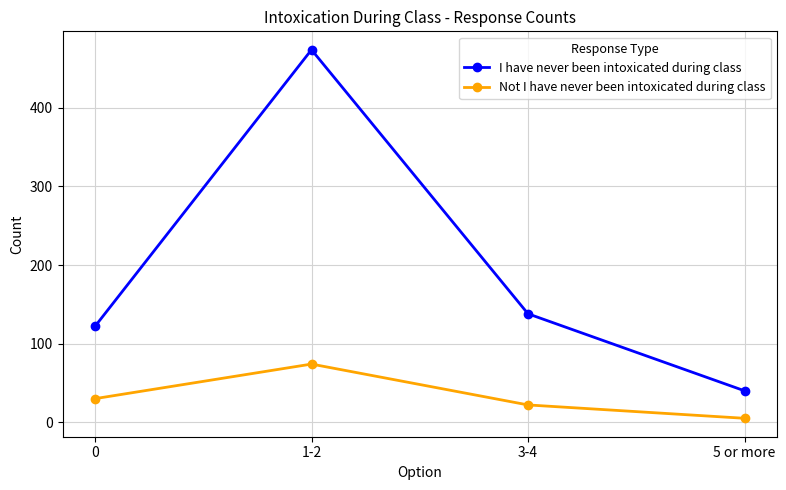

What is the total value across all series at 3-4?

160